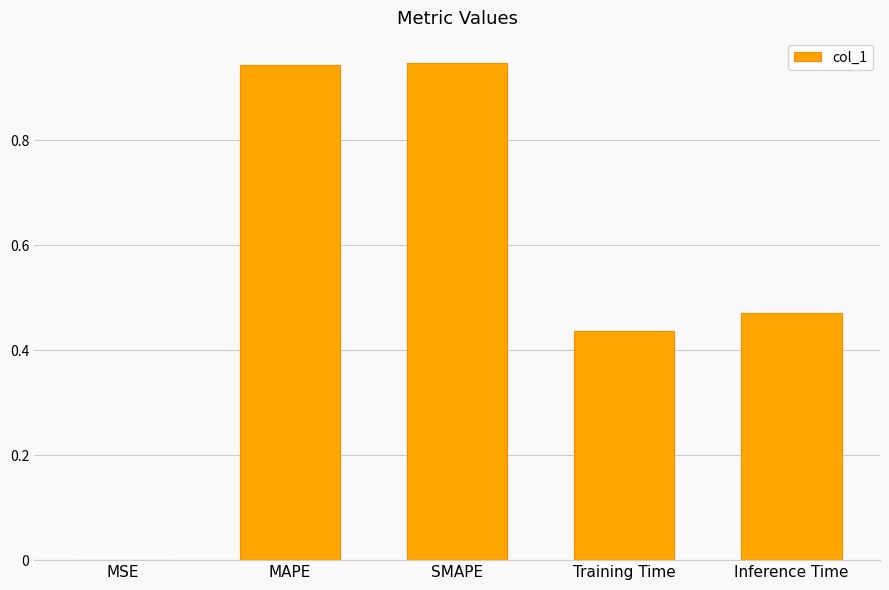

Does the chart contain stacked bars?

No